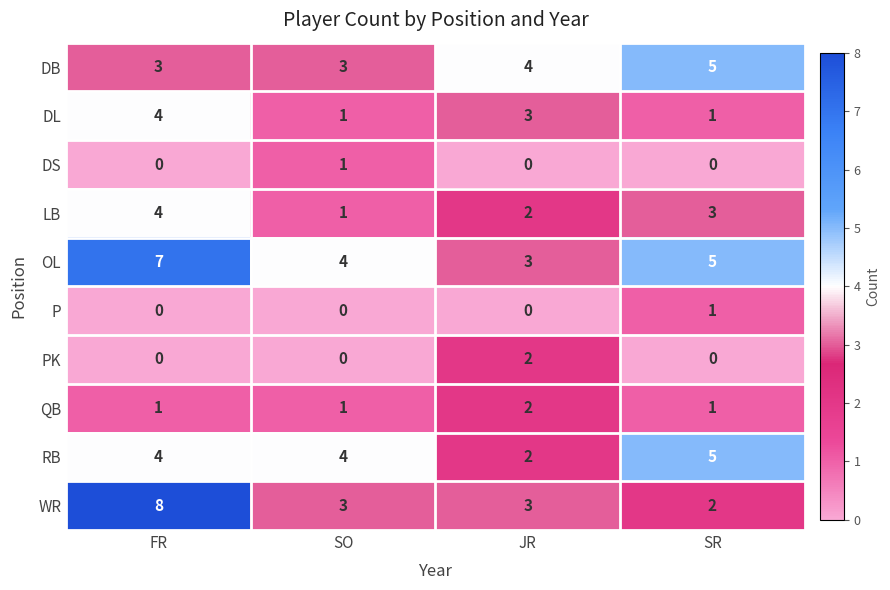

Rank the categories by OL value from lowest to highest.

JR, SO, SR, FR